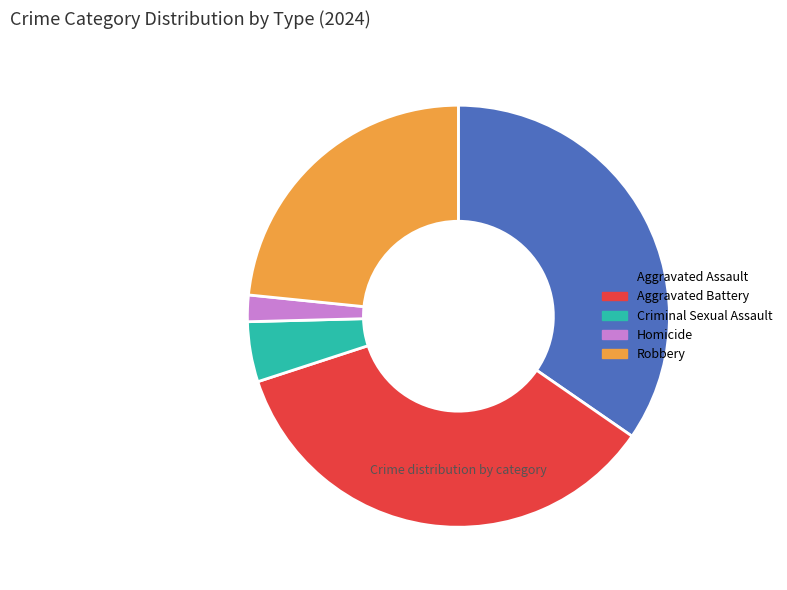

The Aggravated Assault slice represents 41% of the pie. True or false?

False